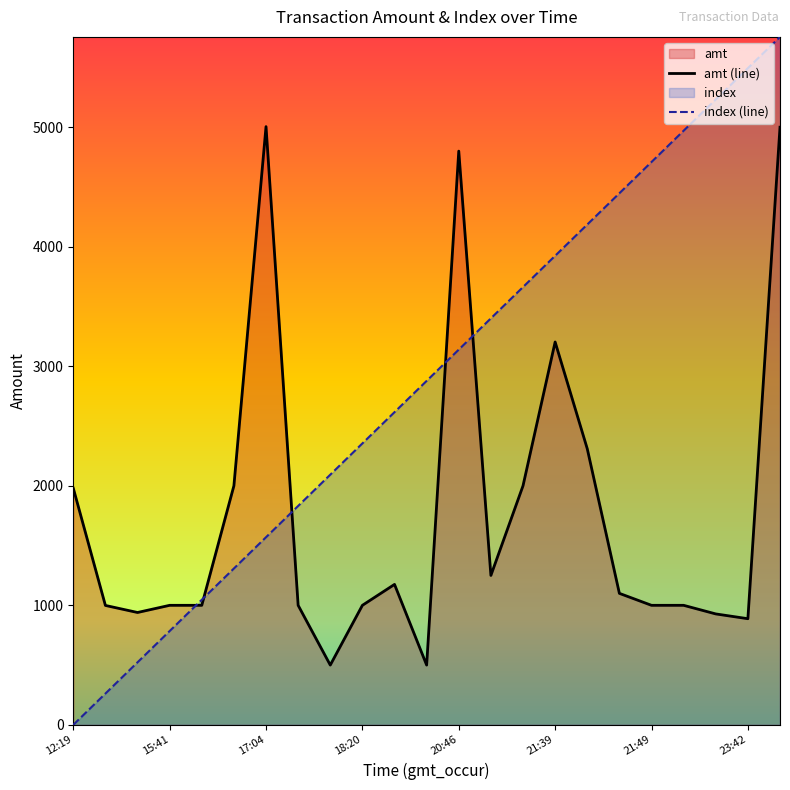

What is the value of the amt (line) point at the 18th from the left?

1100.0